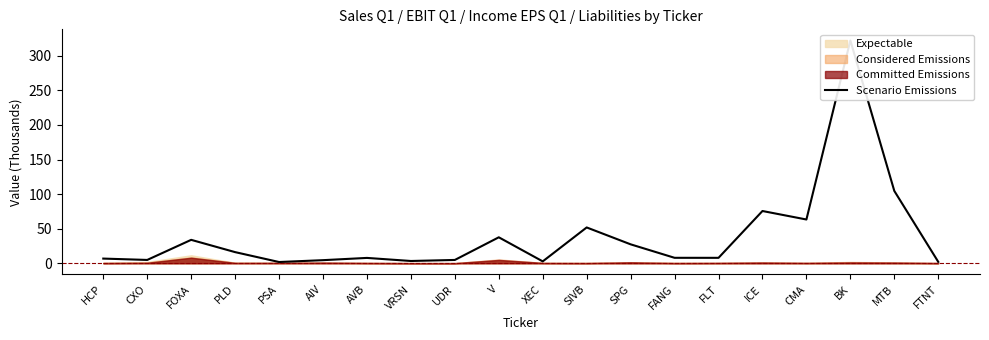

What is the label of the 1st point from the right?

FTNT